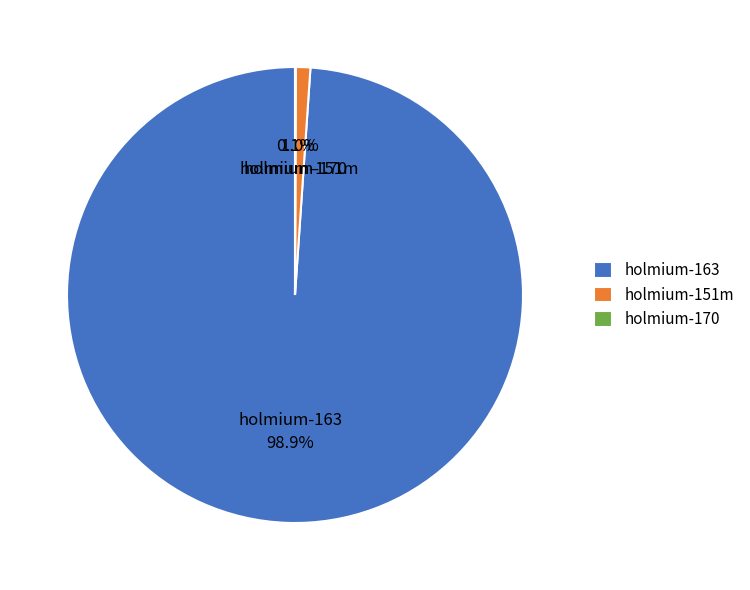

What is the largest slice in the pie chart?

holmium-163